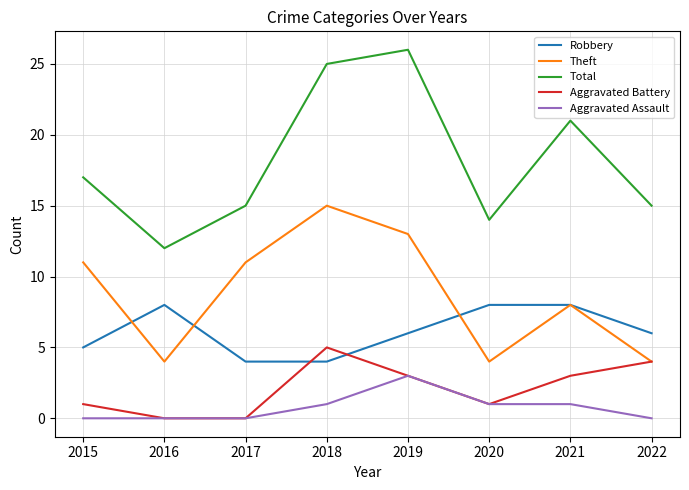

The Aggravated Assault series shows 1 at 2018. True or false?

True